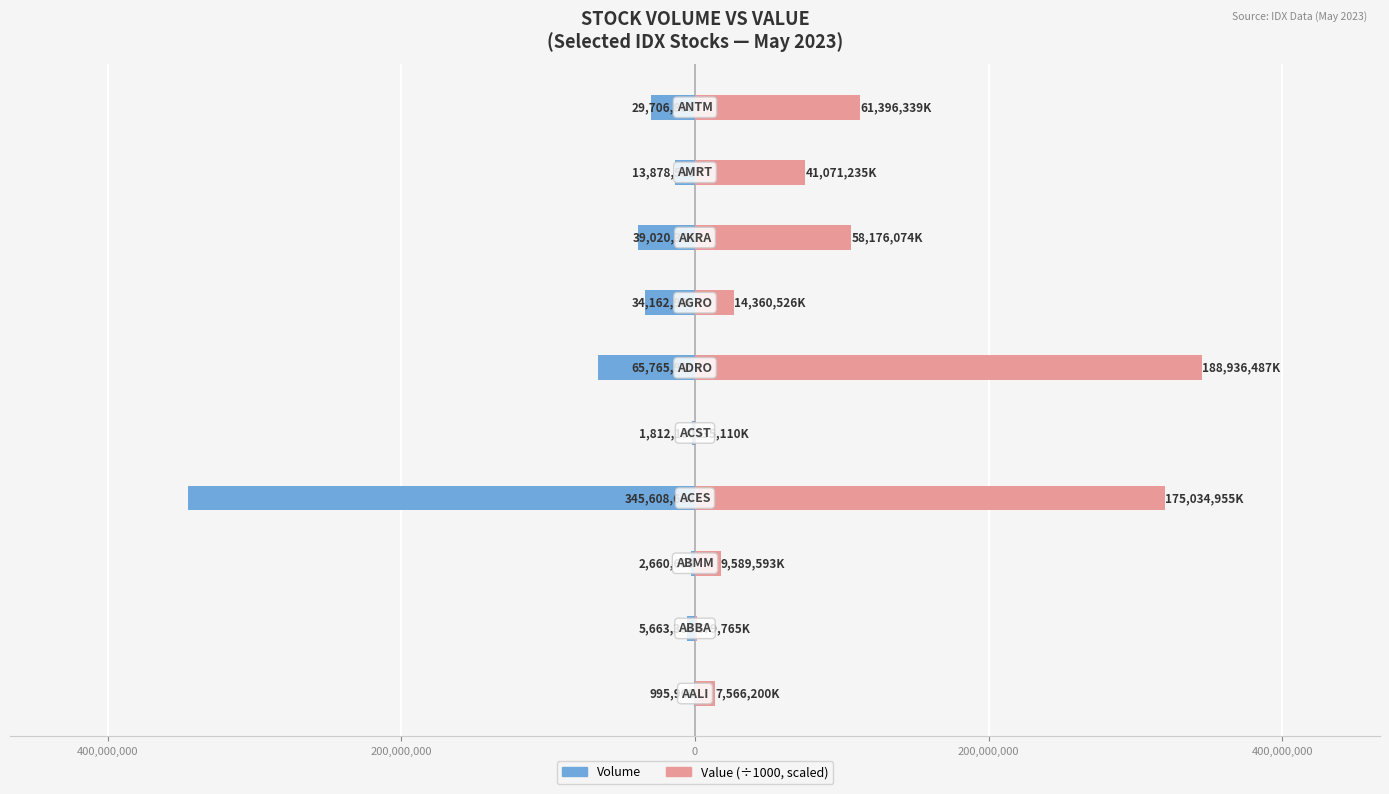

What is the sum of all Volume values?

-539274900.0